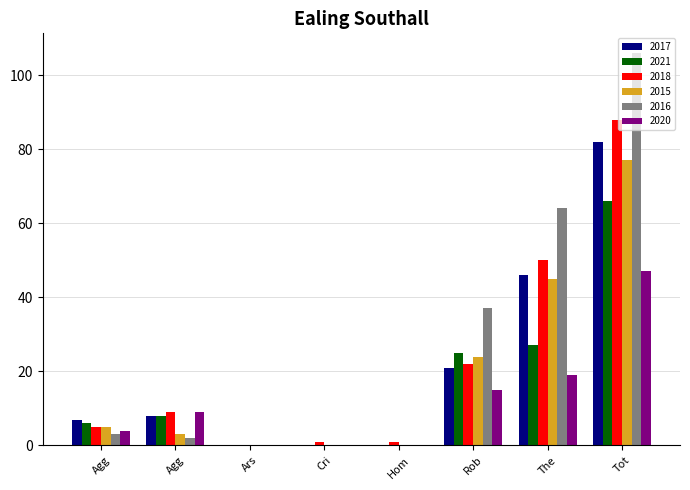

Does the chart contain stacked bars?

No